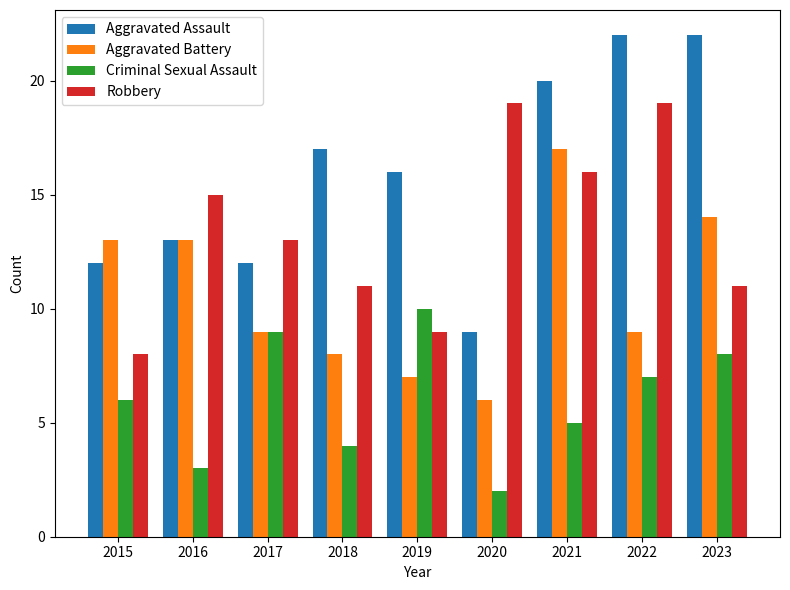

What is the value of the Criminal Sexual Assault bar at the 4th from the left?

4